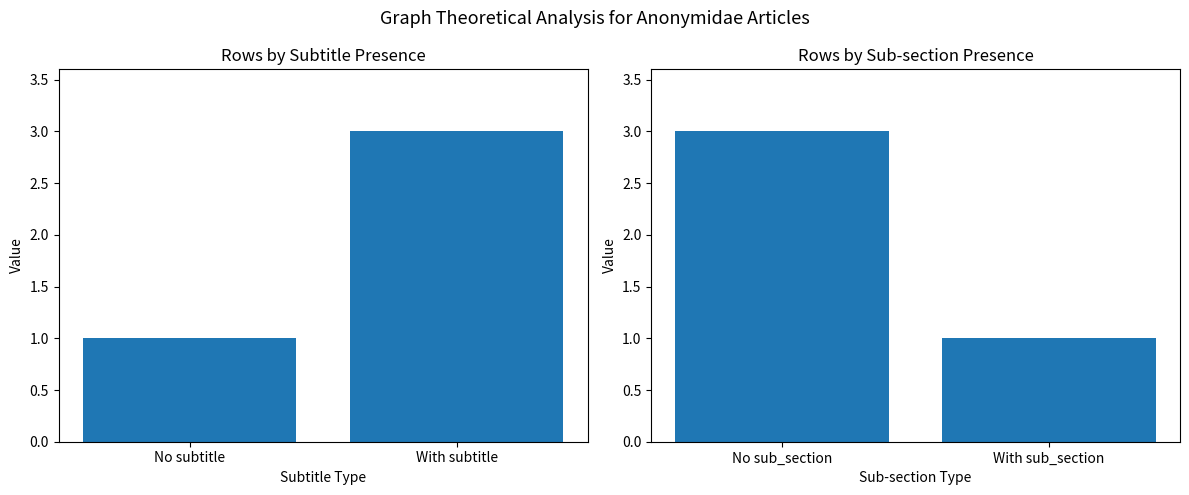

What is the difference between the maximum and minimum values?

2